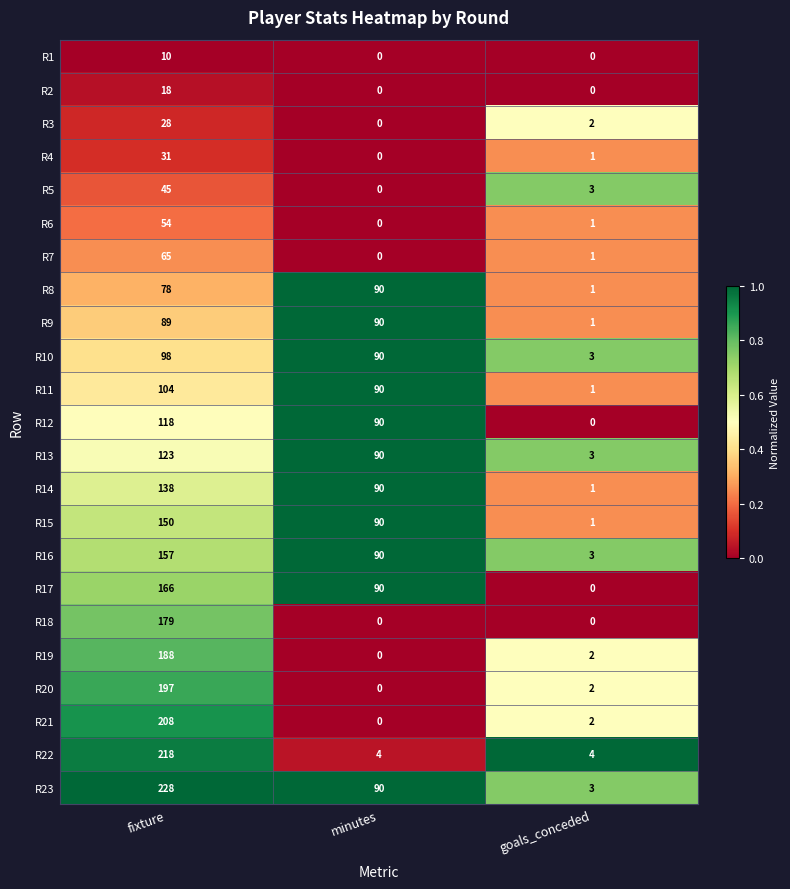

What is the spread (max minus min) of values at goals_conceded?

4